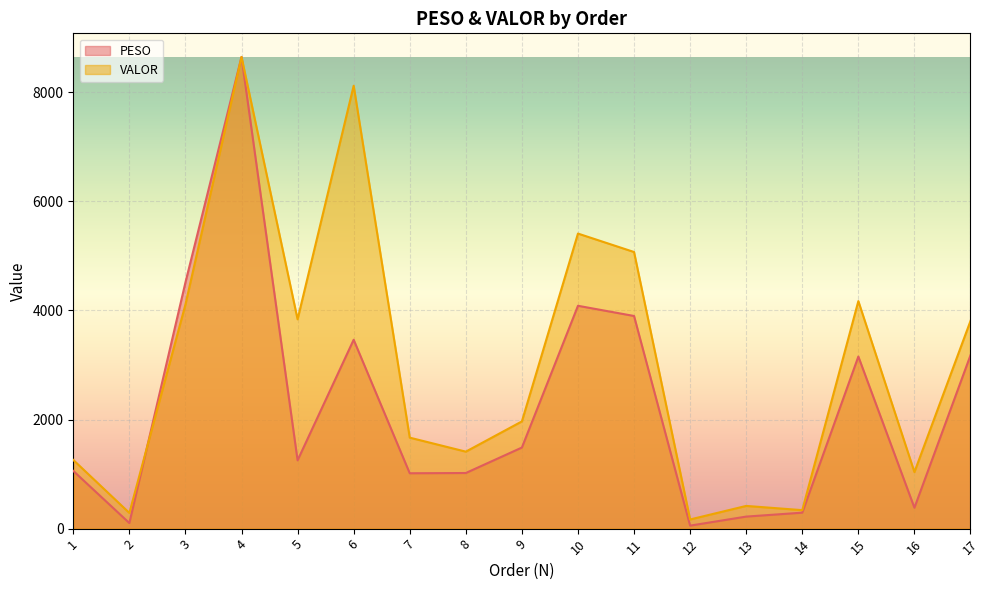

What is the spread (max minus min) of values at 15?

1015.9